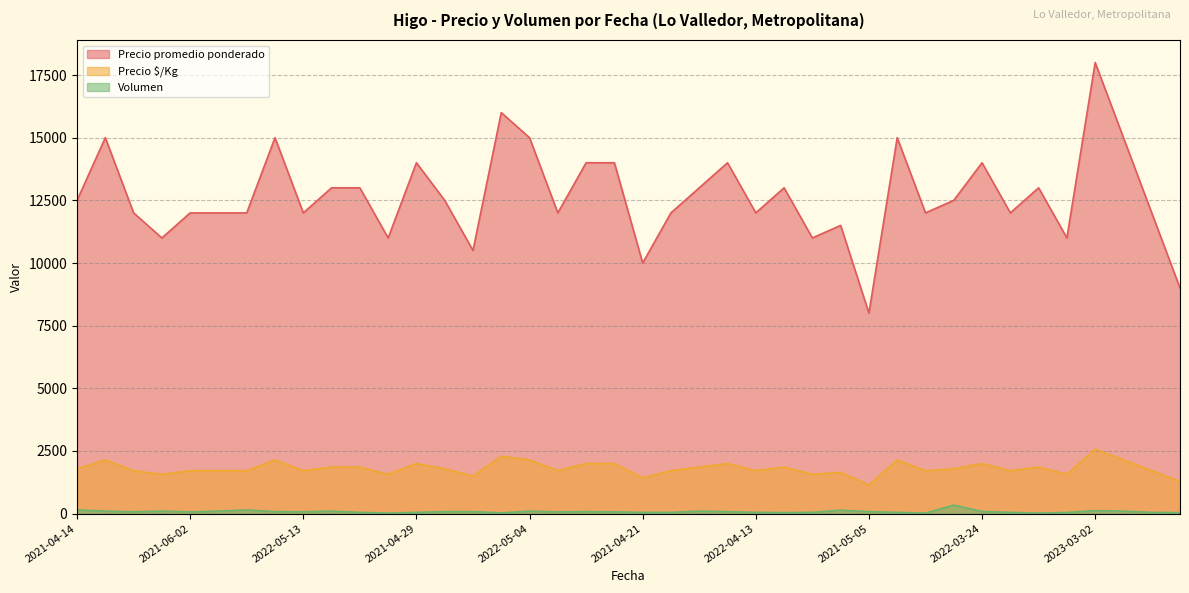

What is the difference between the maximum and minimum values in the Precio $/Kg series?

1428